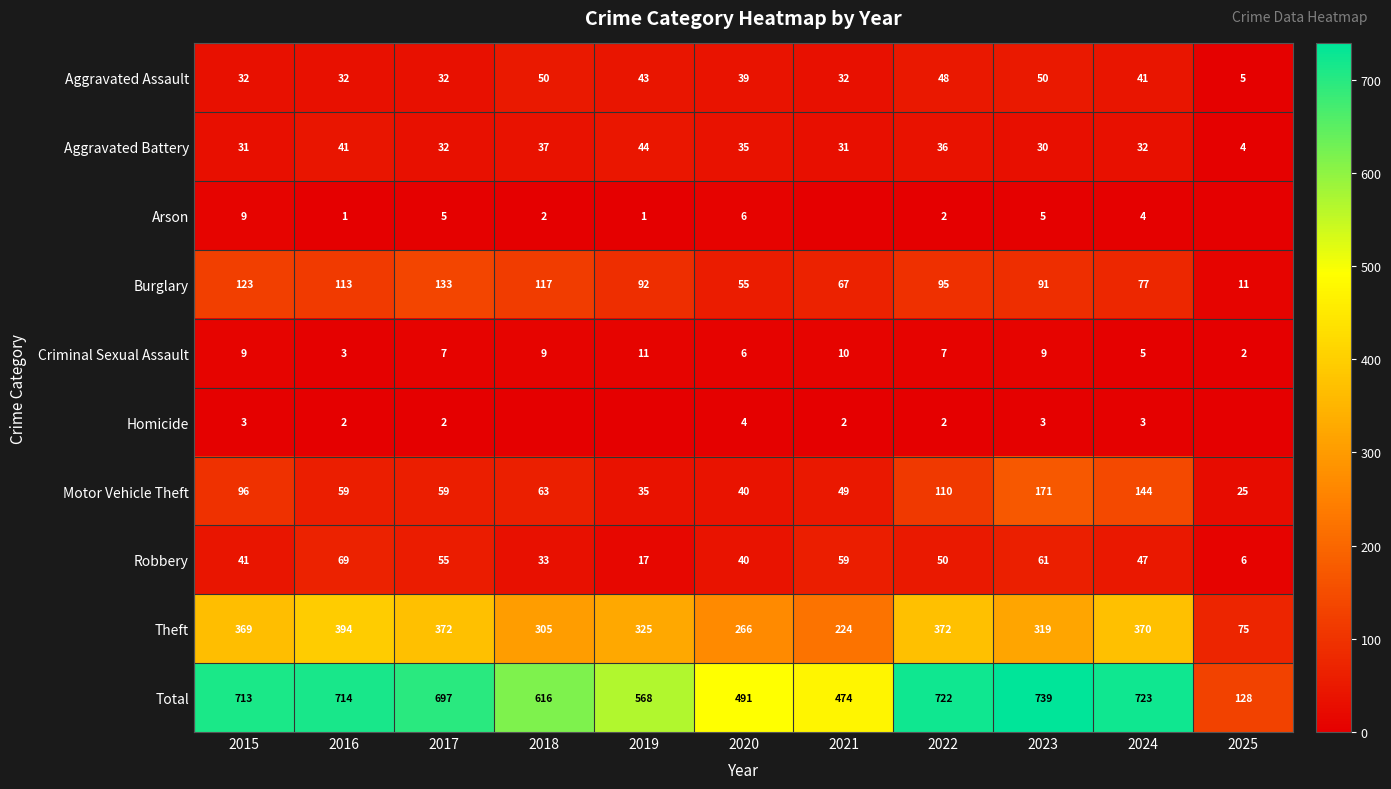

What is the lowest value of the Theft series?

75